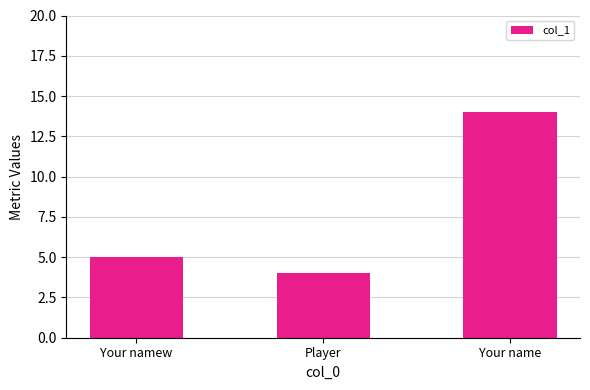

Rank the categories by value from highest to lowest.

Your name, Your namew, Player